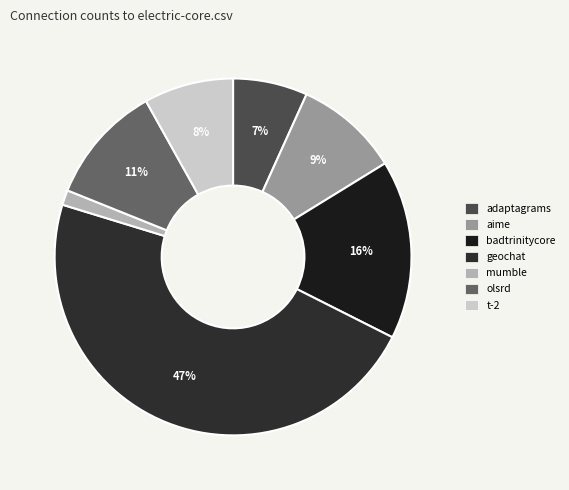

To the nearest percent, what is the difference between the largest and smallest slice percentages?

46%